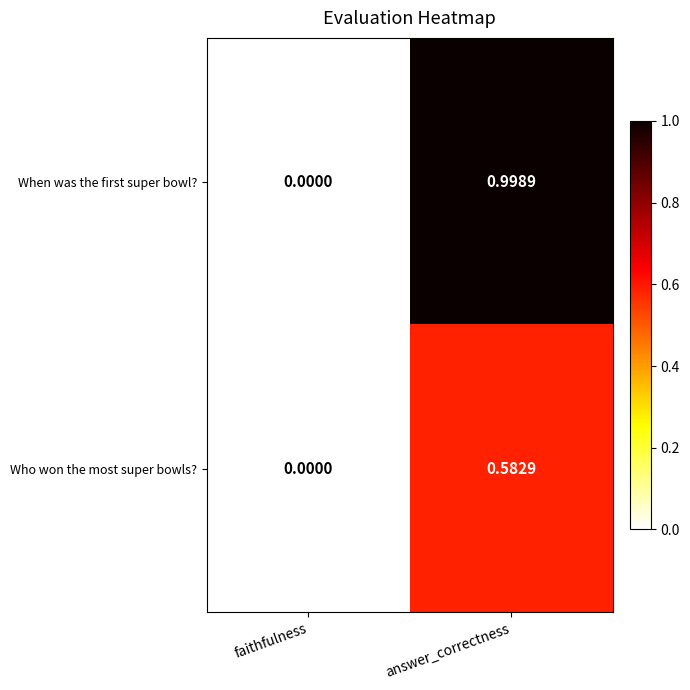

At which category is the sum across all series the highest?

answer_correctness